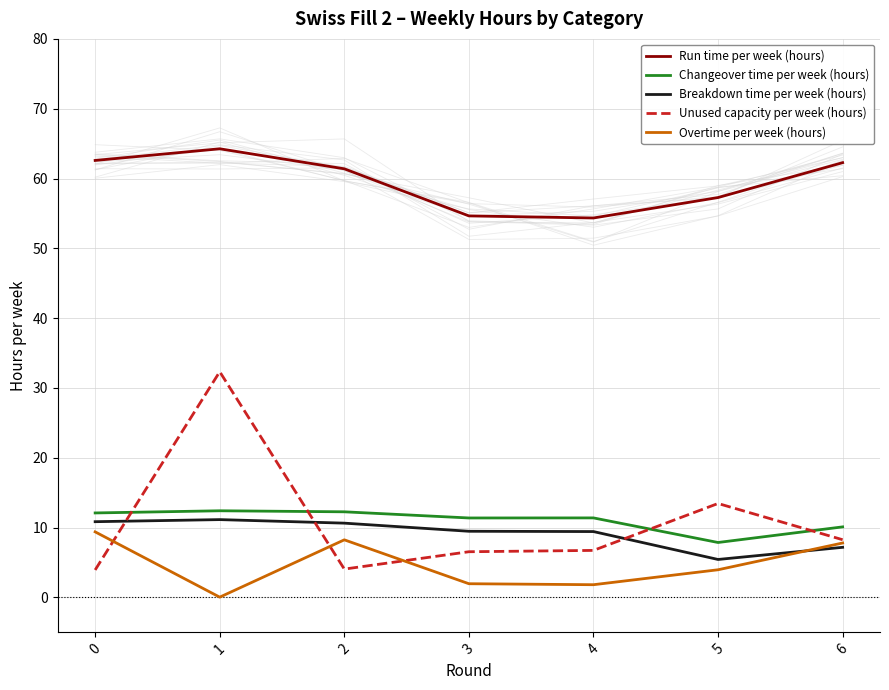

What are all the series names shown in the legend?

Run time per week (hours), Changeover time per week (hours), Breakdown time per week (hours), Unused capacity per week (hours), Overtime per week (hours)